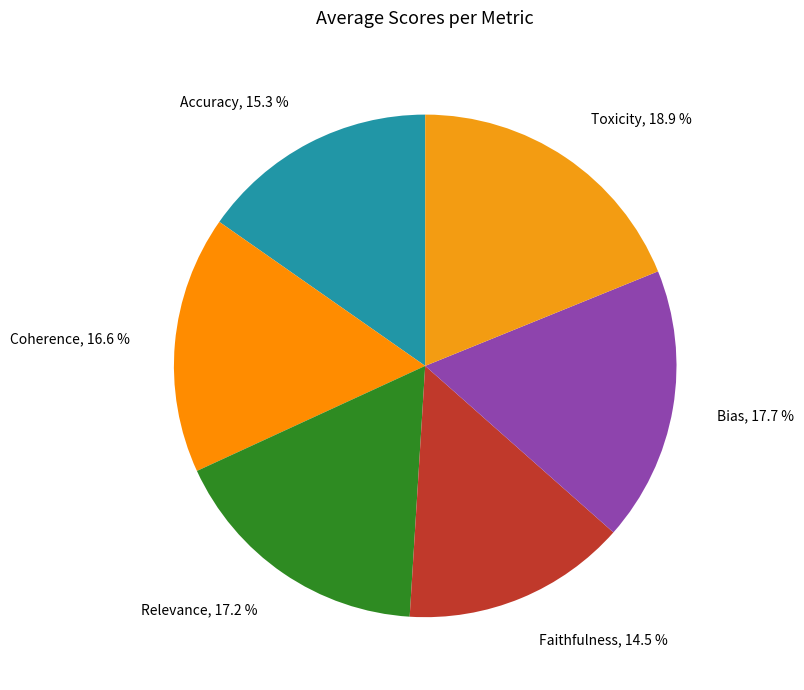

Does any single category account for the majority?

No